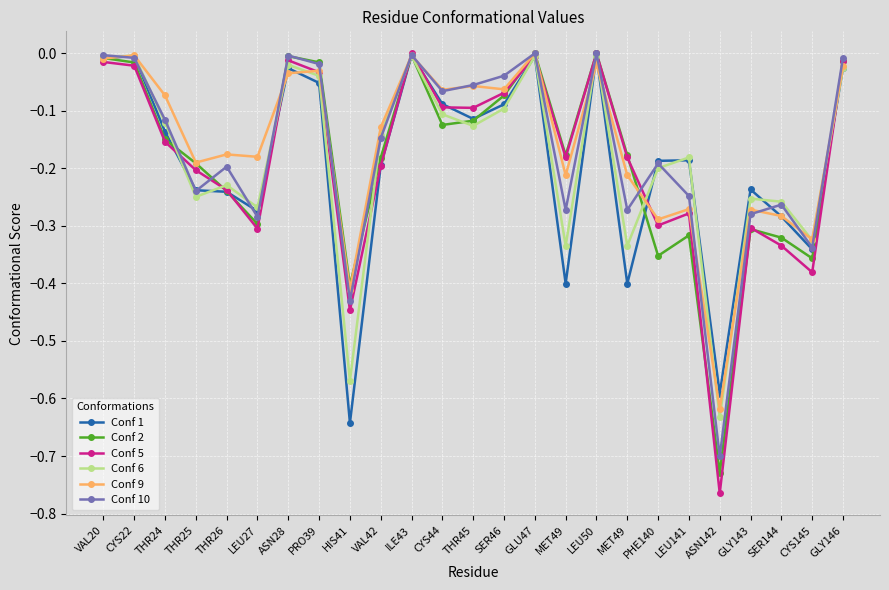

At which category does the chart reach its minimum across all series?

ASN142